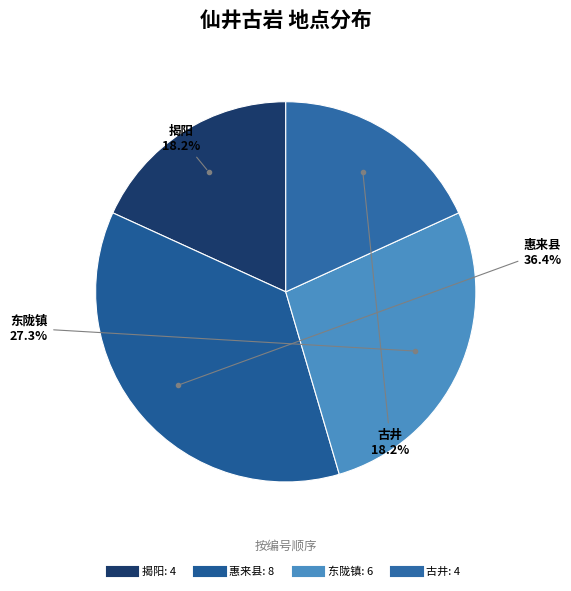

To the nearest percent, what is the difference between the largest and smallest slice percentages?

18%